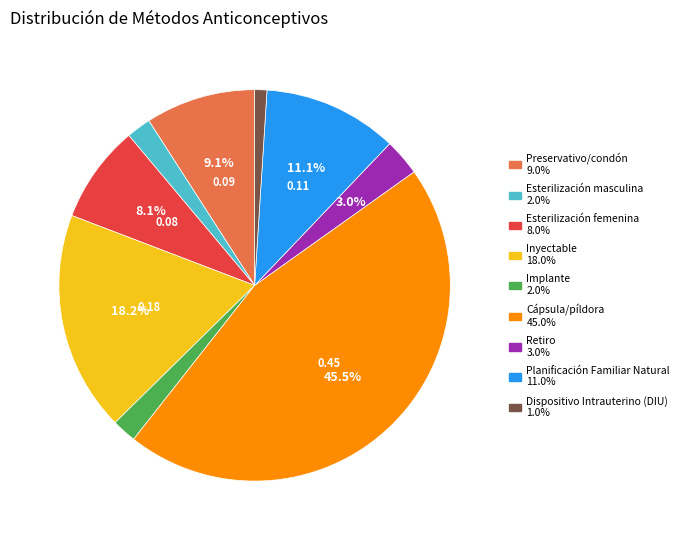

Between Cápsula/píldora and Preservativo/condón, which is larger?

Cápsula/píldora